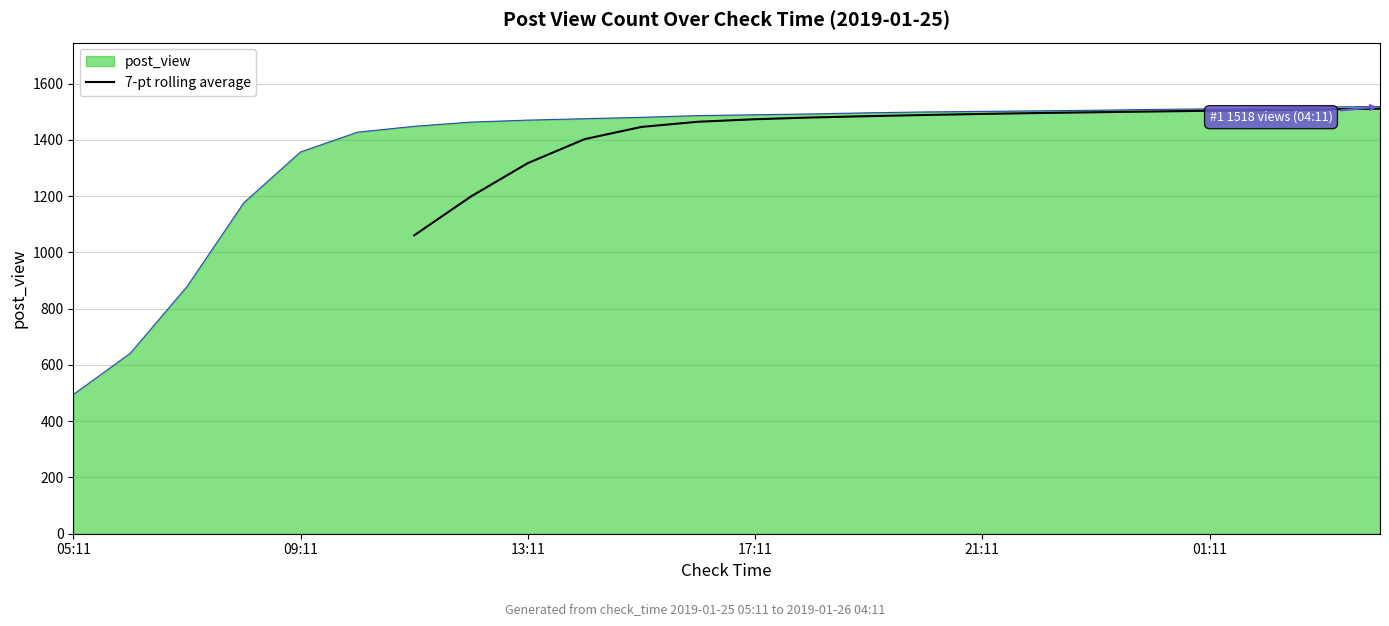

Which has a higher value, 17:11 or 15?

15